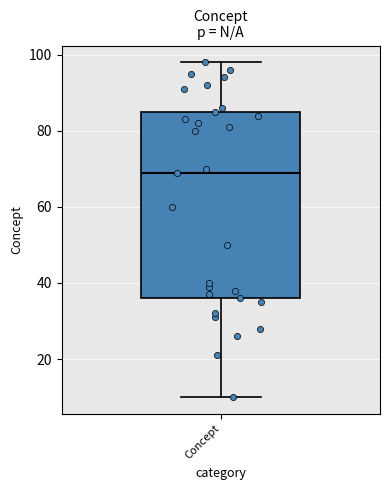

Transcribe this box plot: give where the median line is, the range the box spans, and where the two whiskers end, as read against the y-axis. The values are not printed on the chart, so give them approximately, as read against the axis.

median 70, box 36 to 86, whiskers 10 to 98